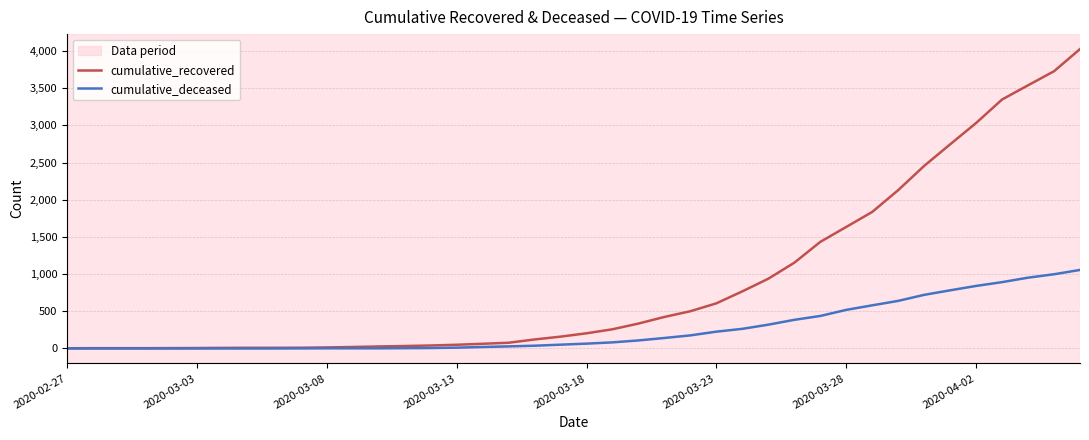

What is the maximum value shown in the chart?

4026